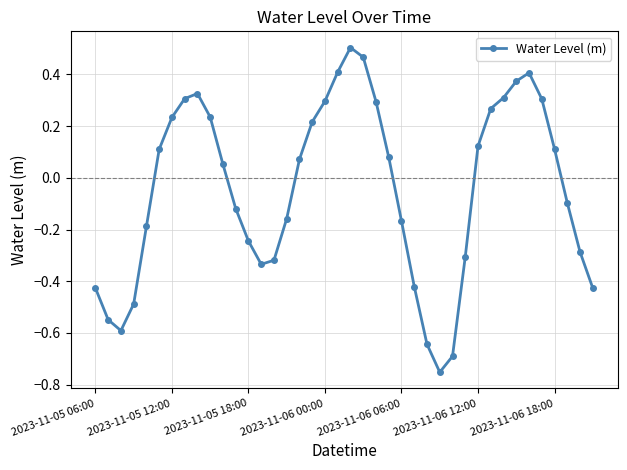

What is the sum of all values?

-1.7